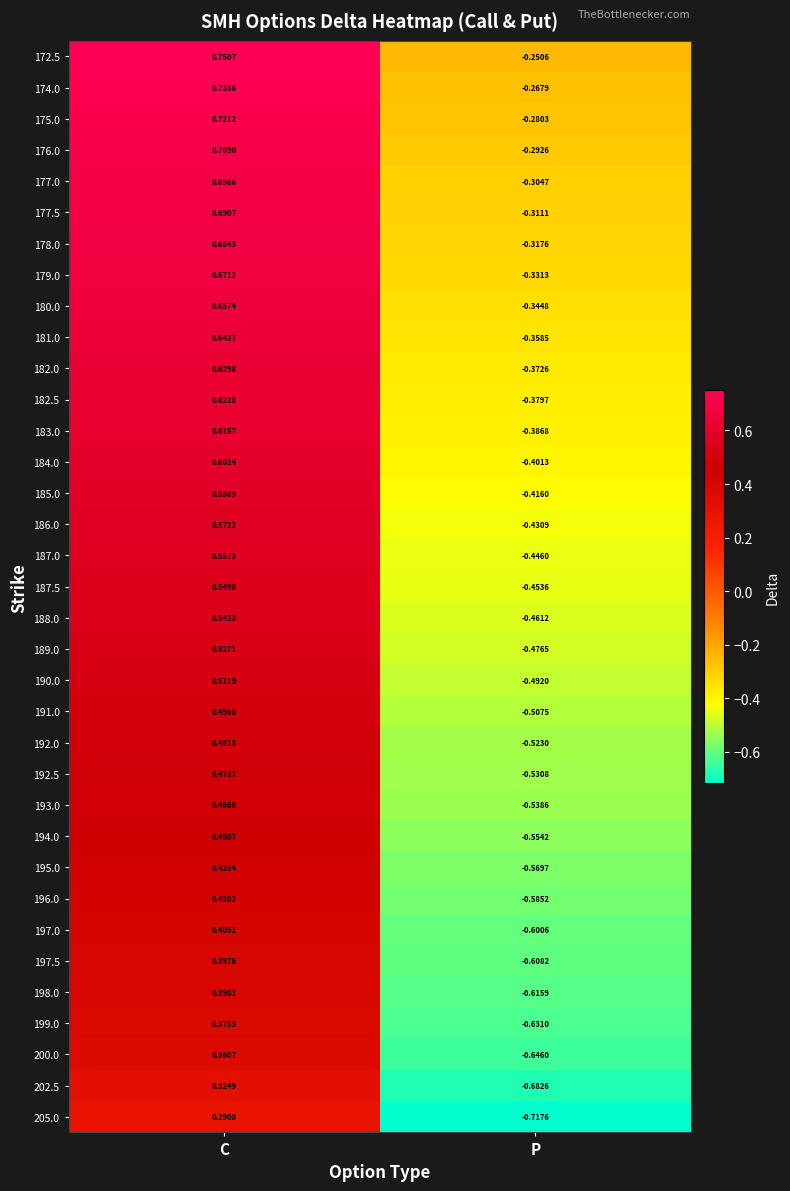

Which label corresponds to the largest value in the chart?

C